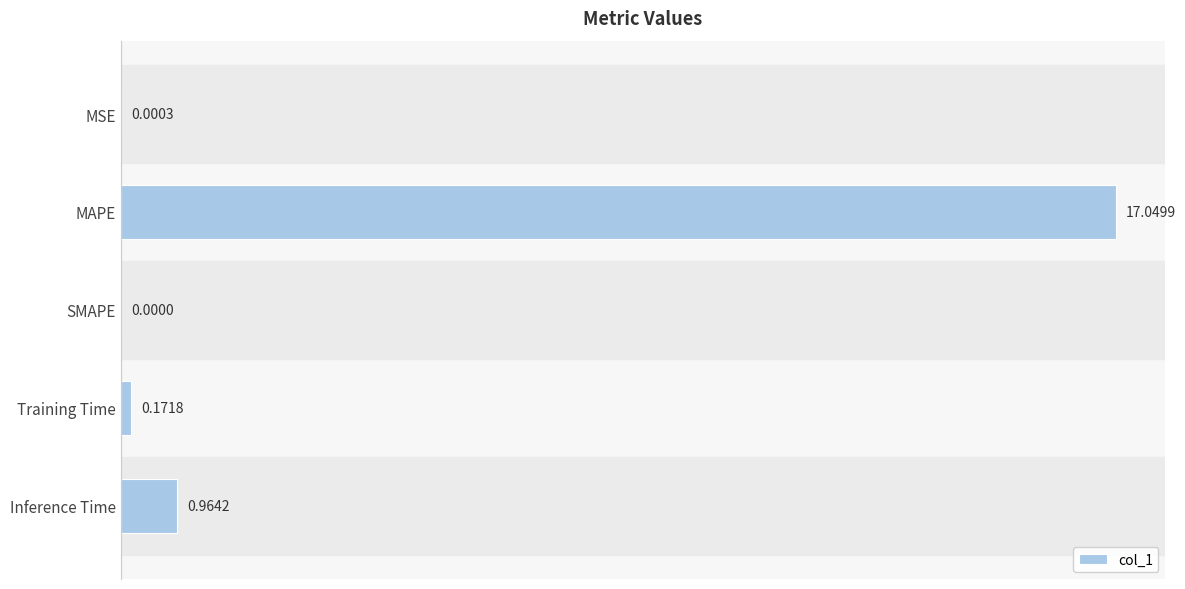

What is the sum of all values?

18.2